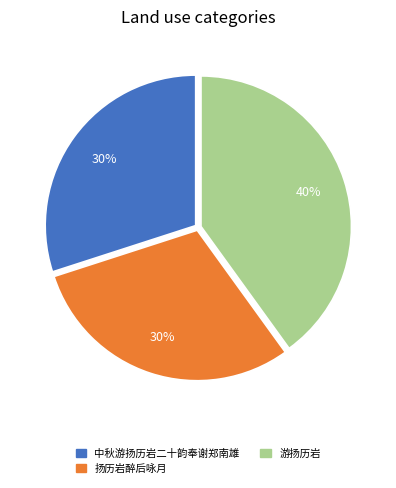

Which has a higher value, 游扬历岩 or 中秋游扬历岩二十韵奉谢郑南雄?

游扬历岩